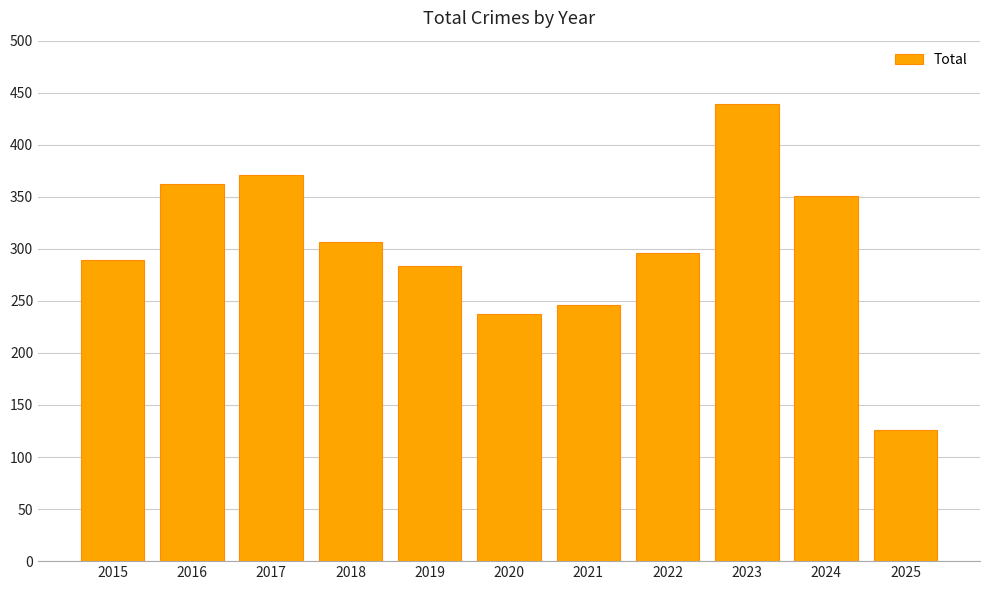

Count the number of categories in the chart.

11